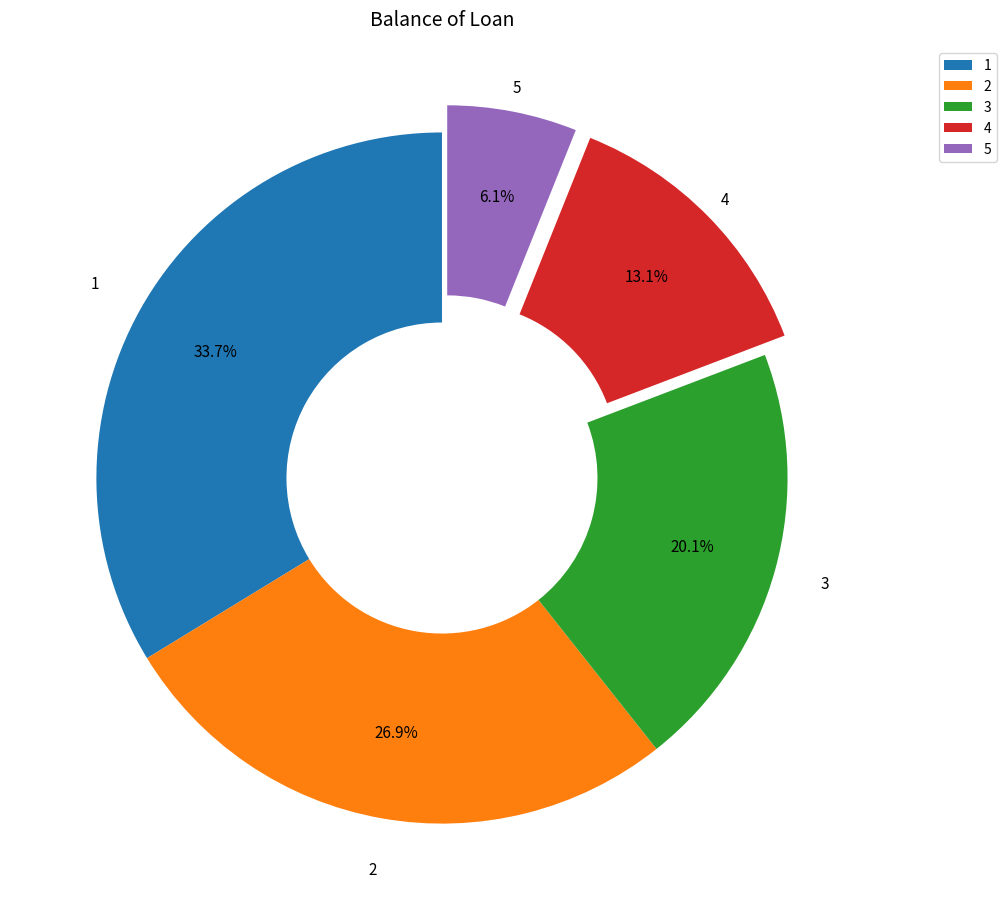

Does any single category account for the majority?

No